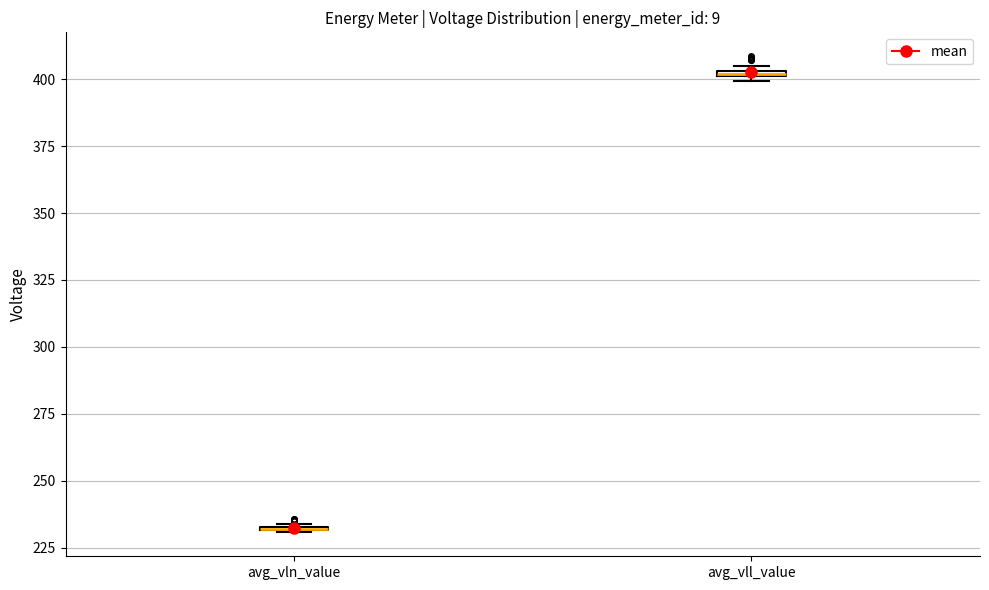

Where is the lower edge of the box for avg_vll_value on the y-axis? The values are not printed on the chart, so give them approximately, as read against the axis.

400